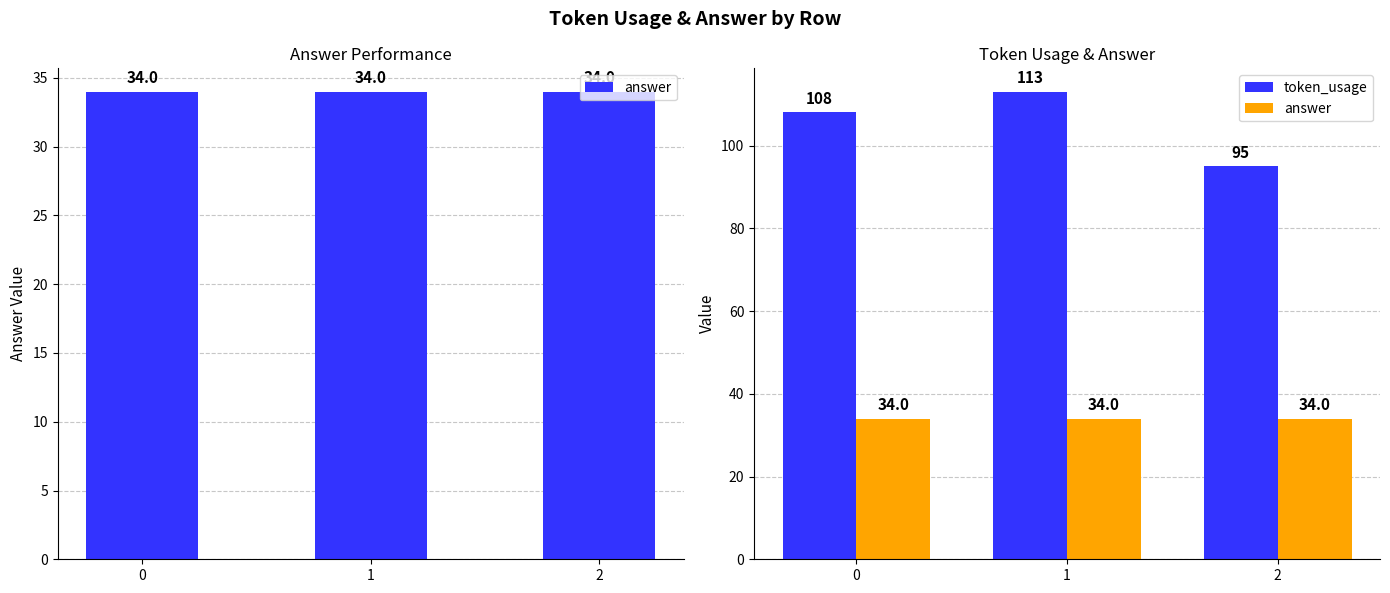

How many distinct data groups are displayed?

2